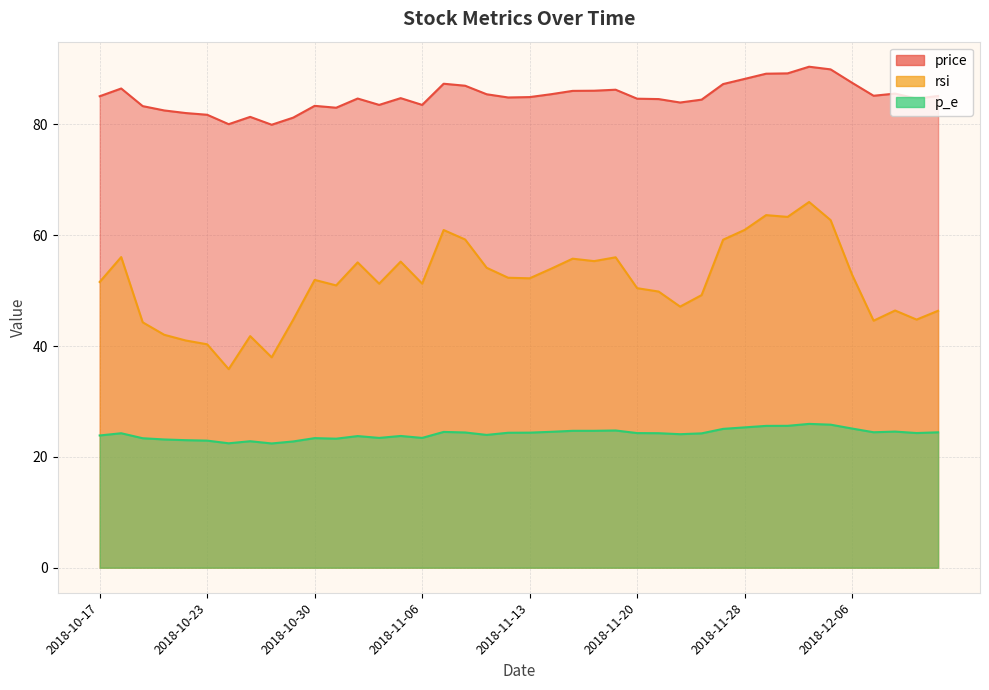

What is the greatest value displayed?

90.4